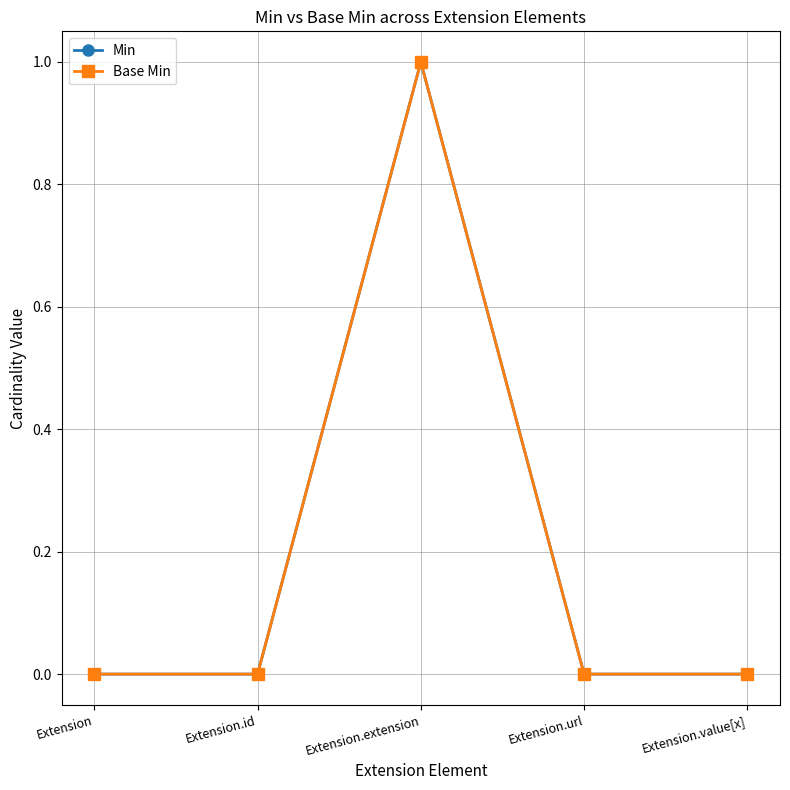

What is the sum of all Min values?

1